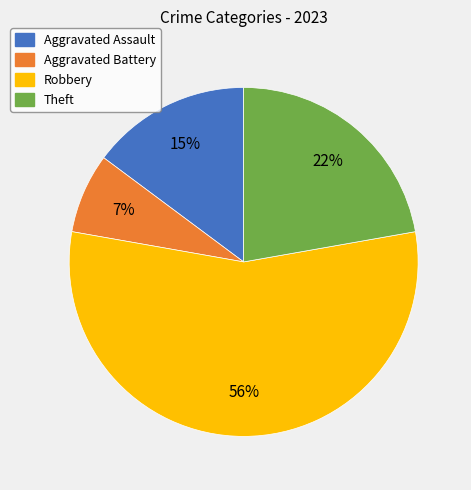

Is the sum of Theft and Robbery greater than half?

Yes